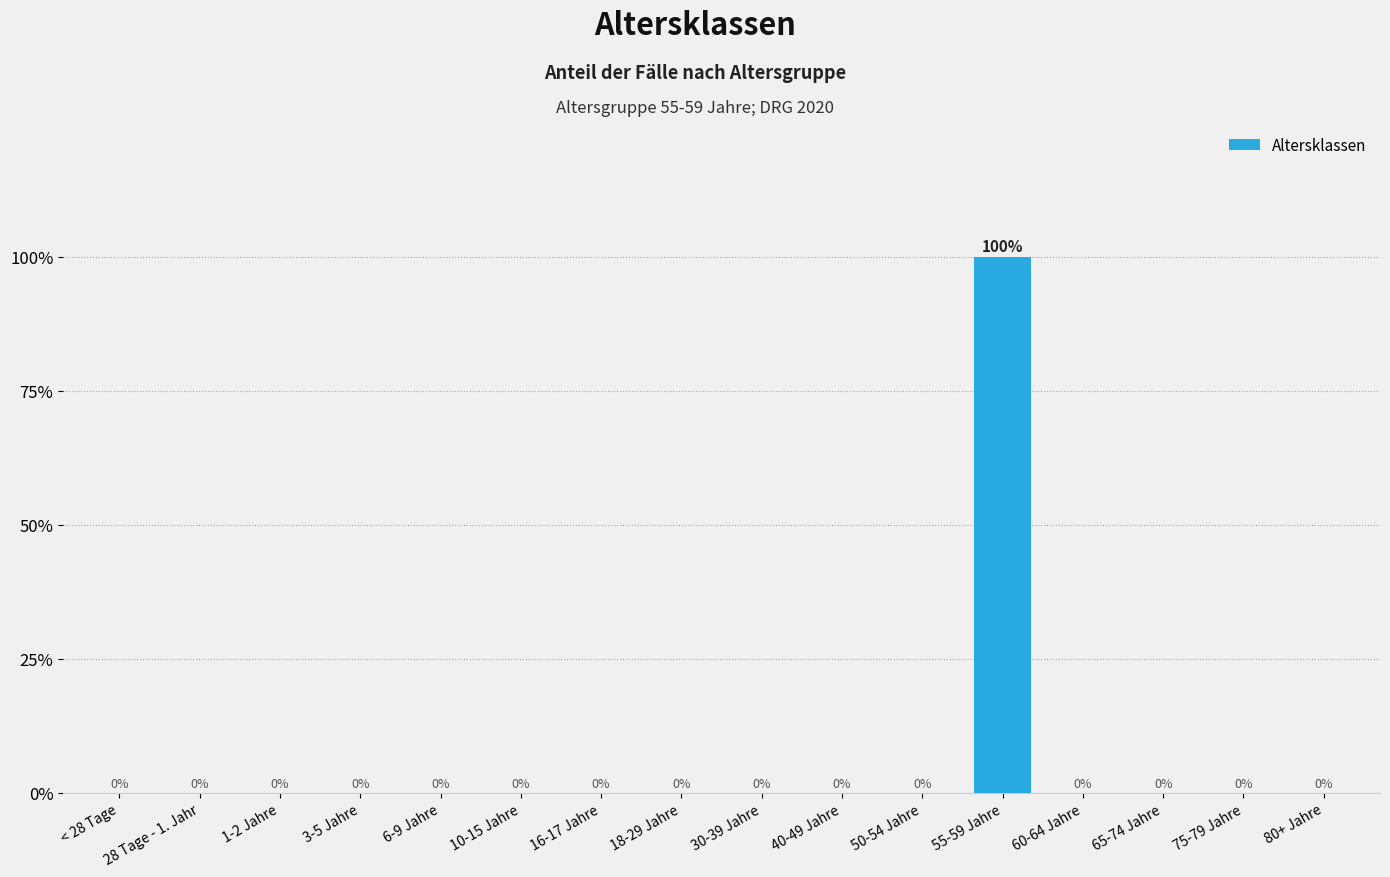

The value at 65-74 Jahre is 1. True or false?

False